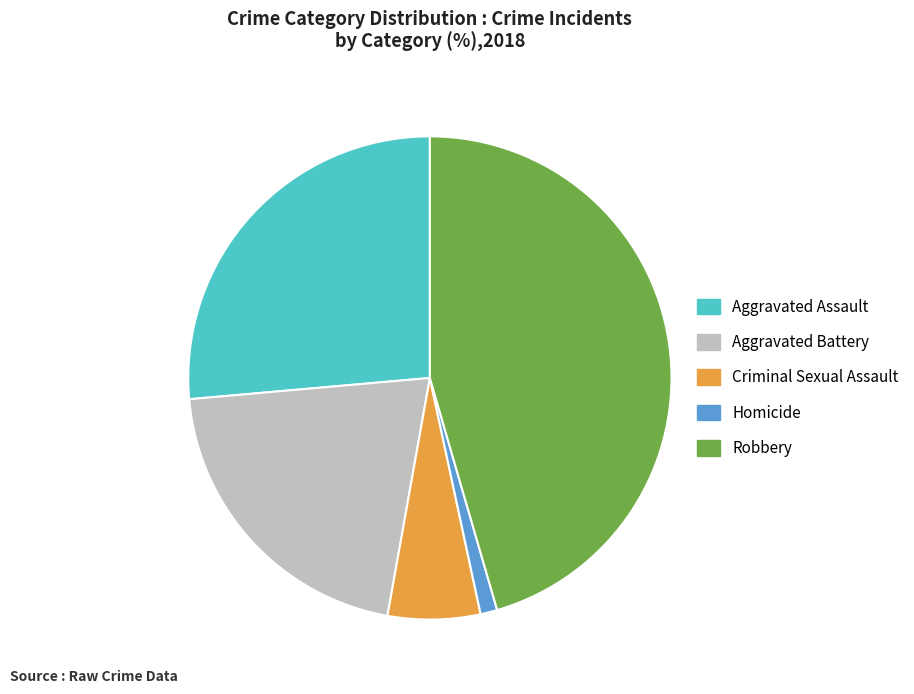

How many segments does this pie chart have?

5